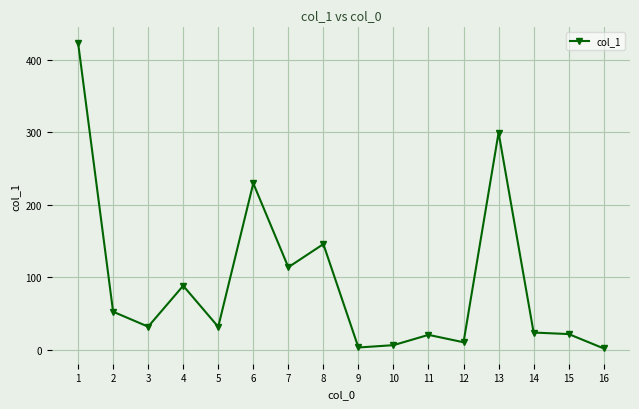

The value at 11 is 20.8. True or false?

True